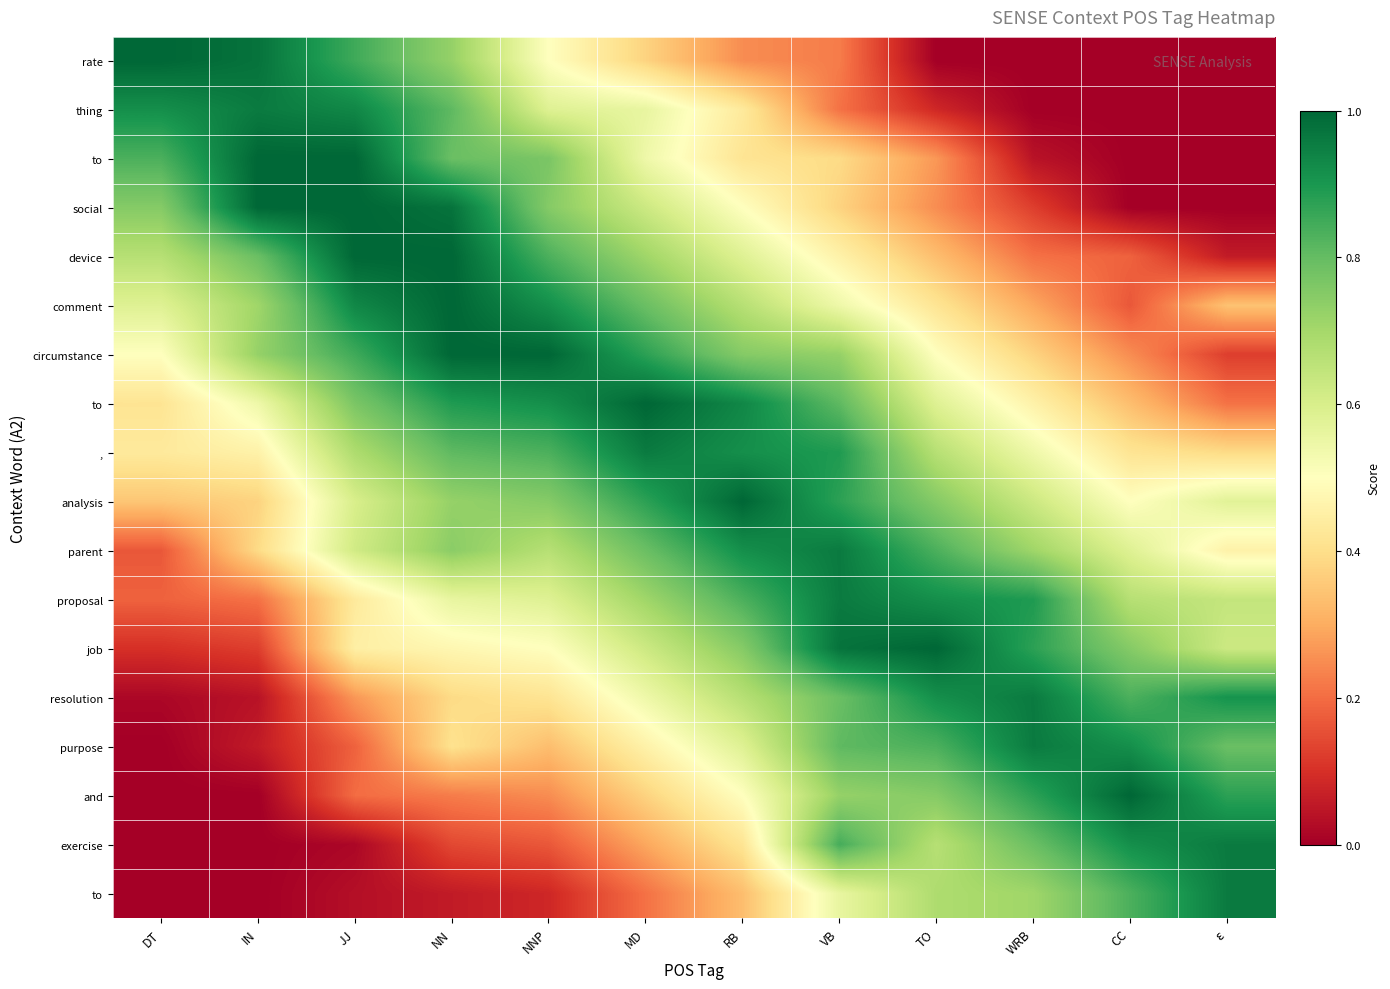

At which category is the sum across all series the highest?

VB